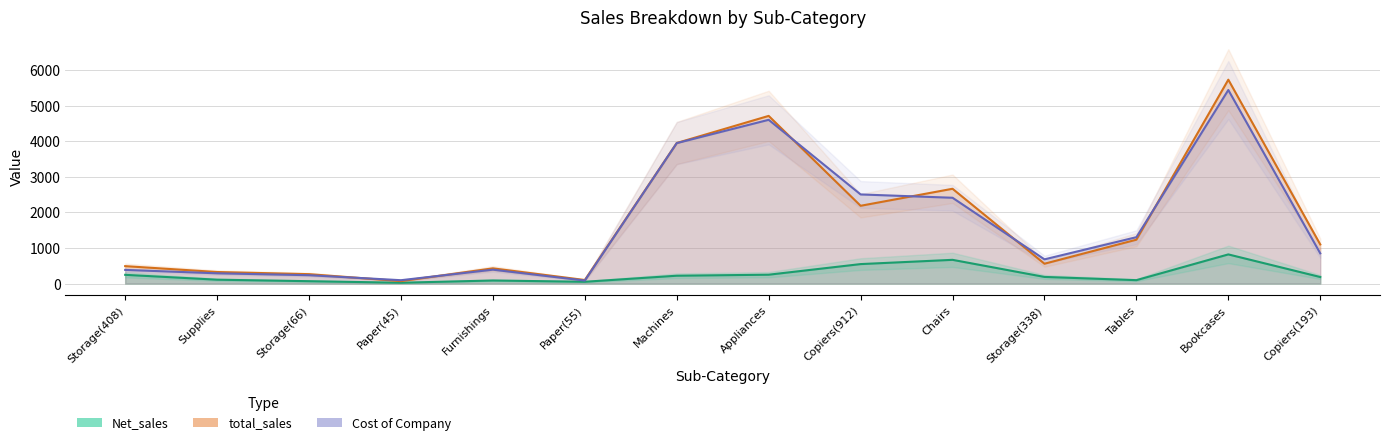

Which category has the lowest value across all series?

Paper(45)